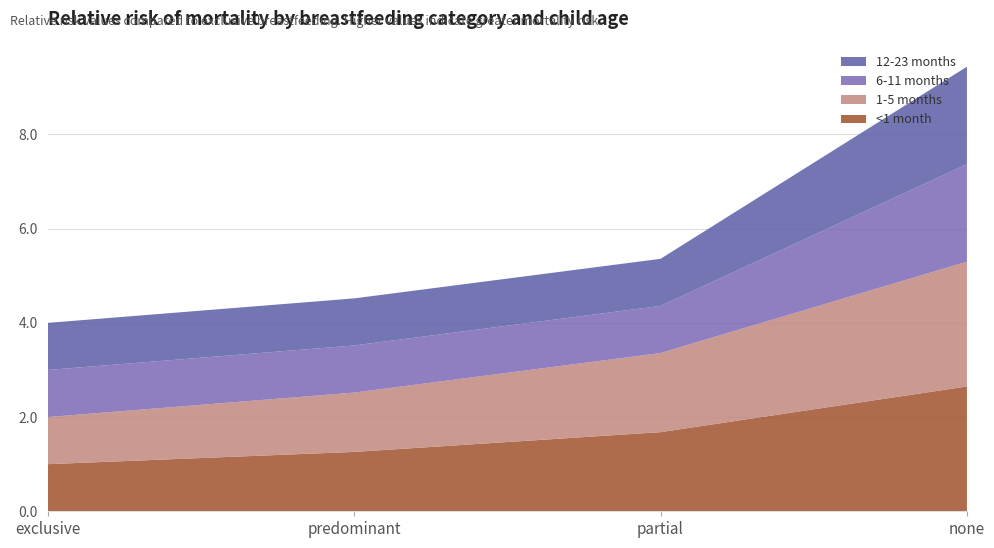

Reading left to right, list all the values displayed in this chart.

<1 month: 1.0	1.3	1.7	2.6
1-5 months: 1.0	1.3	1.7	2.6
6-11 months: 1.0	1.0	1.0	2.1
12-23 months: 1.0	1.0	1.0	2.1